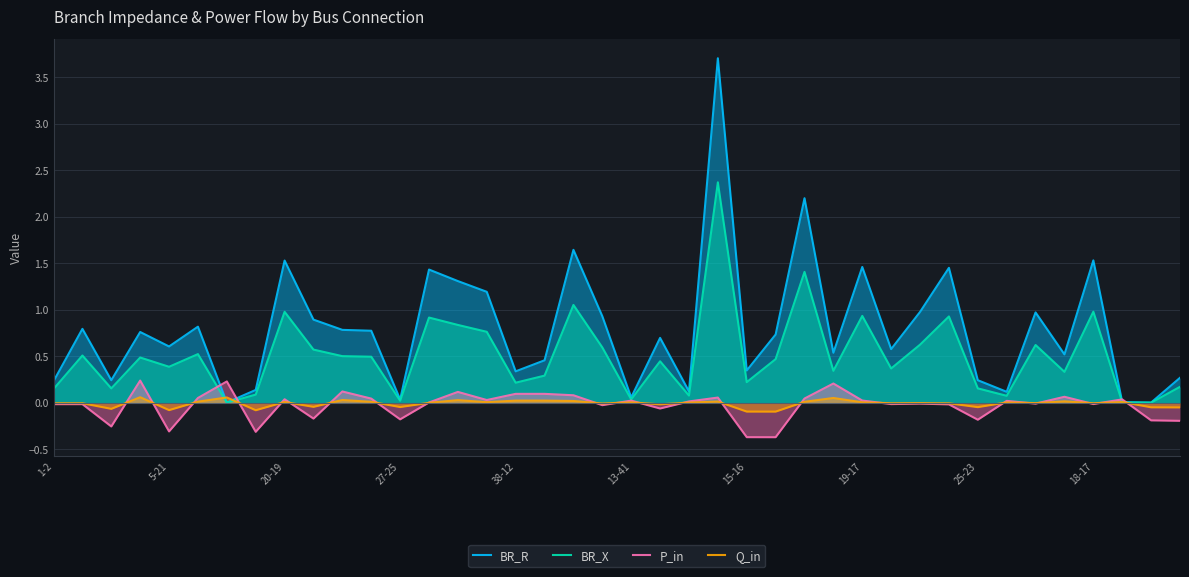

True or false: BR_X has a value of 0.6 at 34.

True